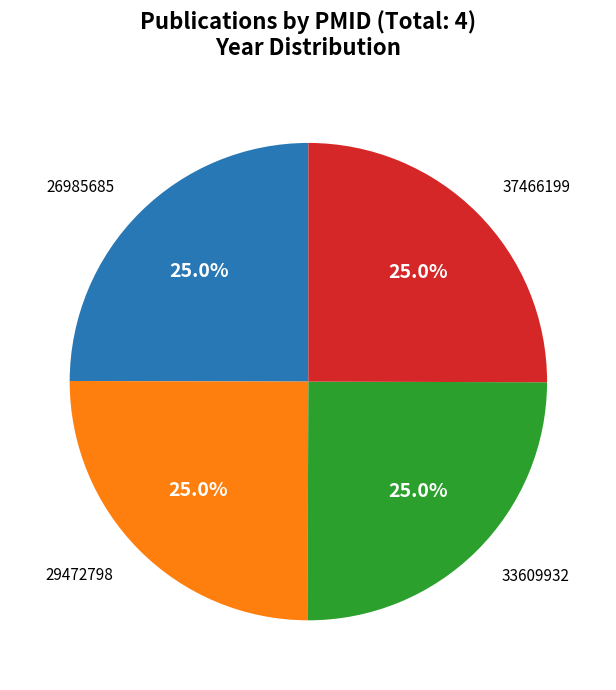

Does 33609932 represent more than half of the total?

No